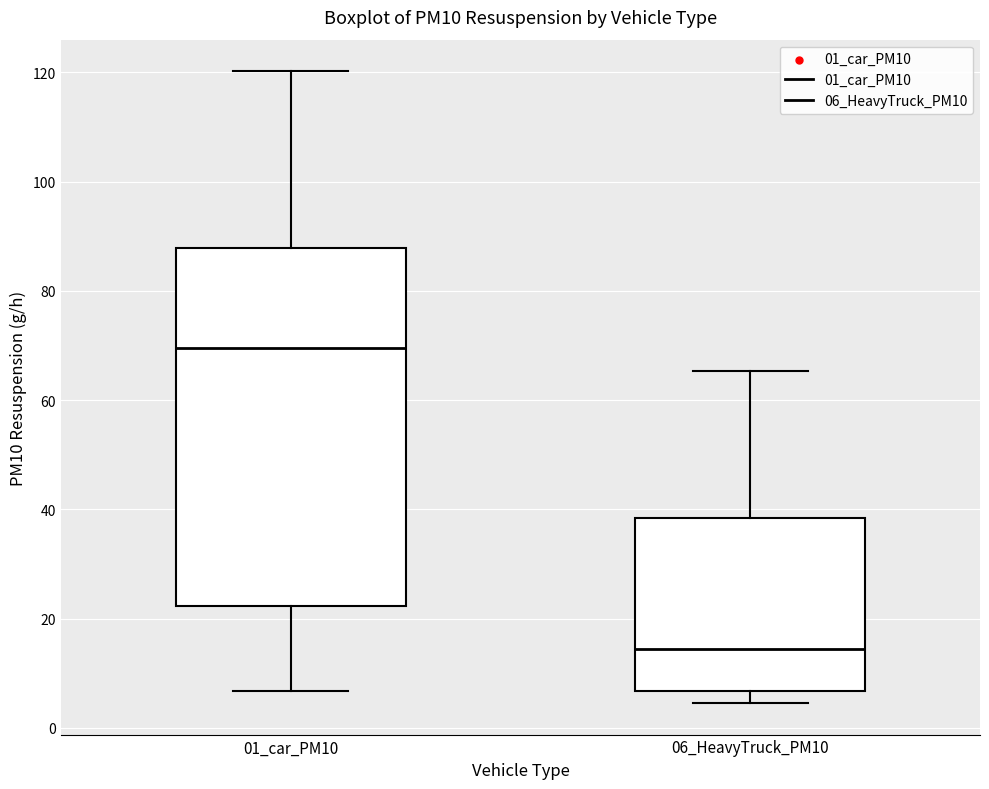

Which box's median line is the highest?

01_car_PM10